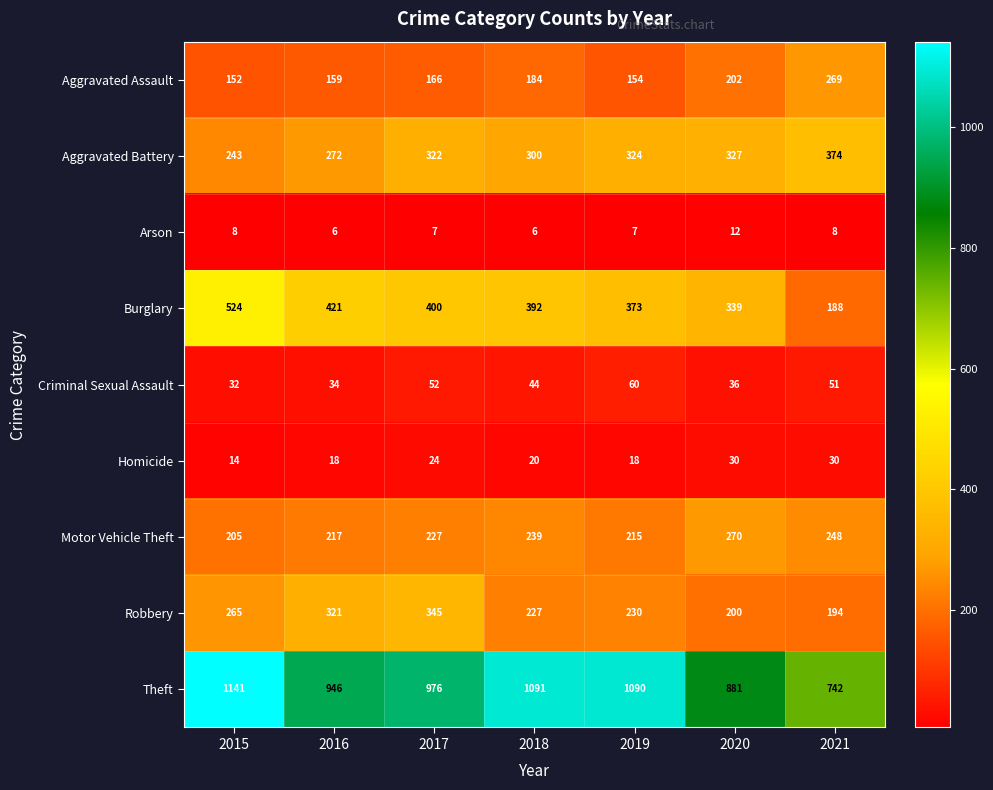

What is the average value of the Criminal Sexual Assault series?

44